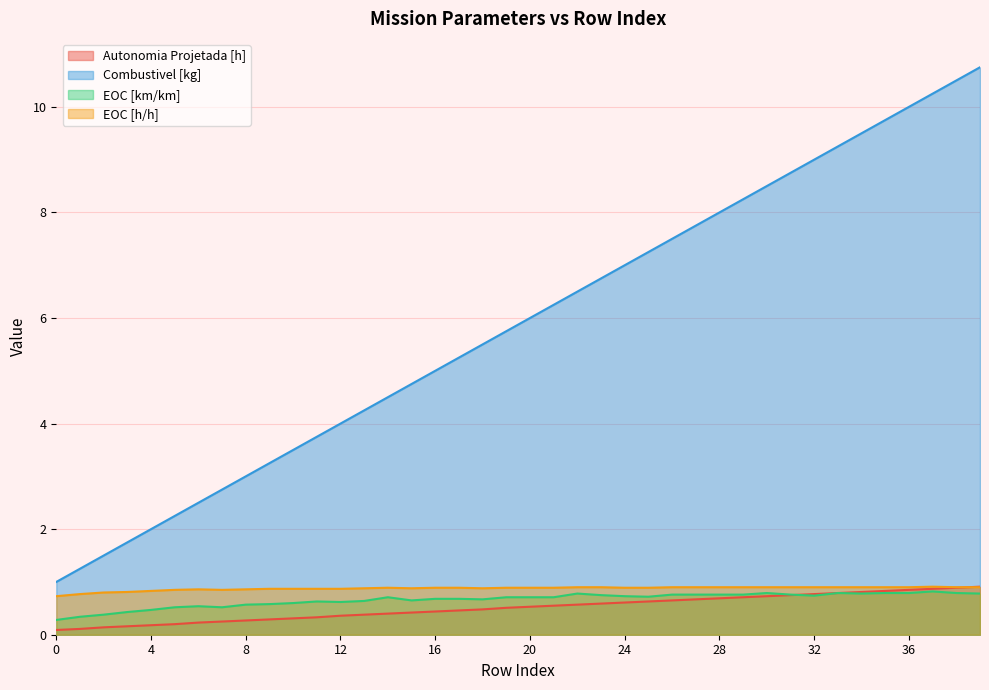

Count the number of data series in this chart.

4